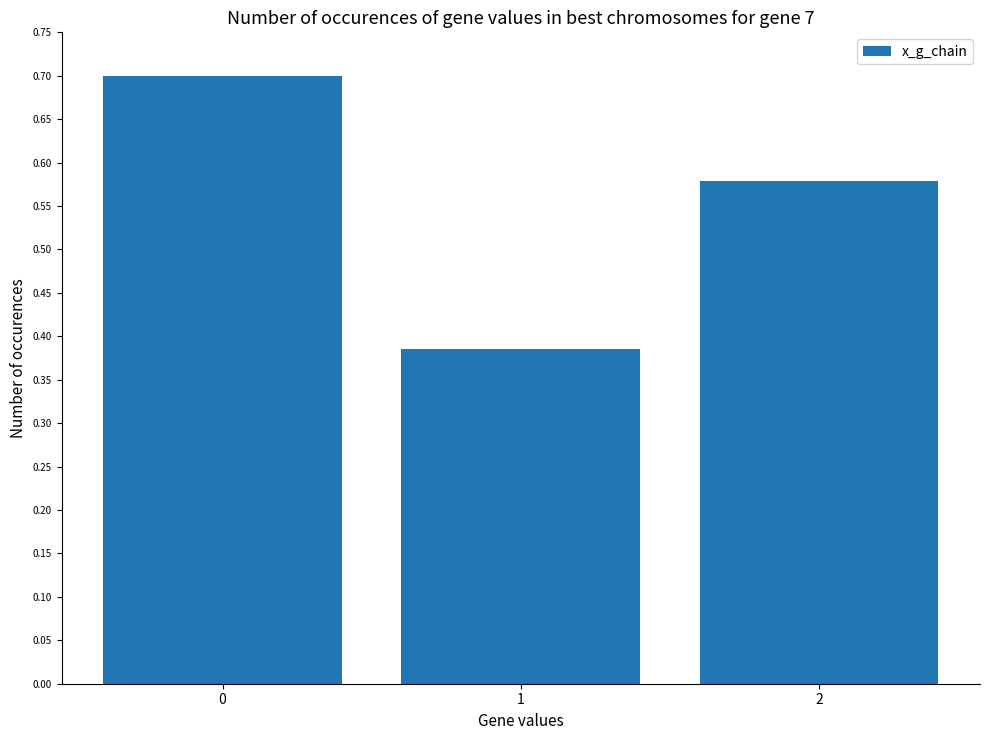

What value does the data have at 0?

0.7